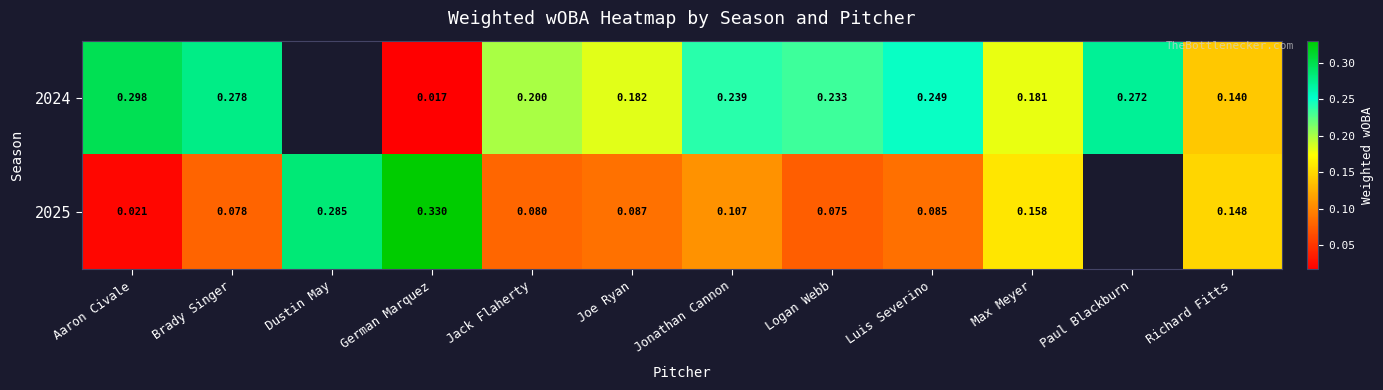

Is the value of 2024 at Luis Severino greater than the value of 2025 at Dustin May?

No